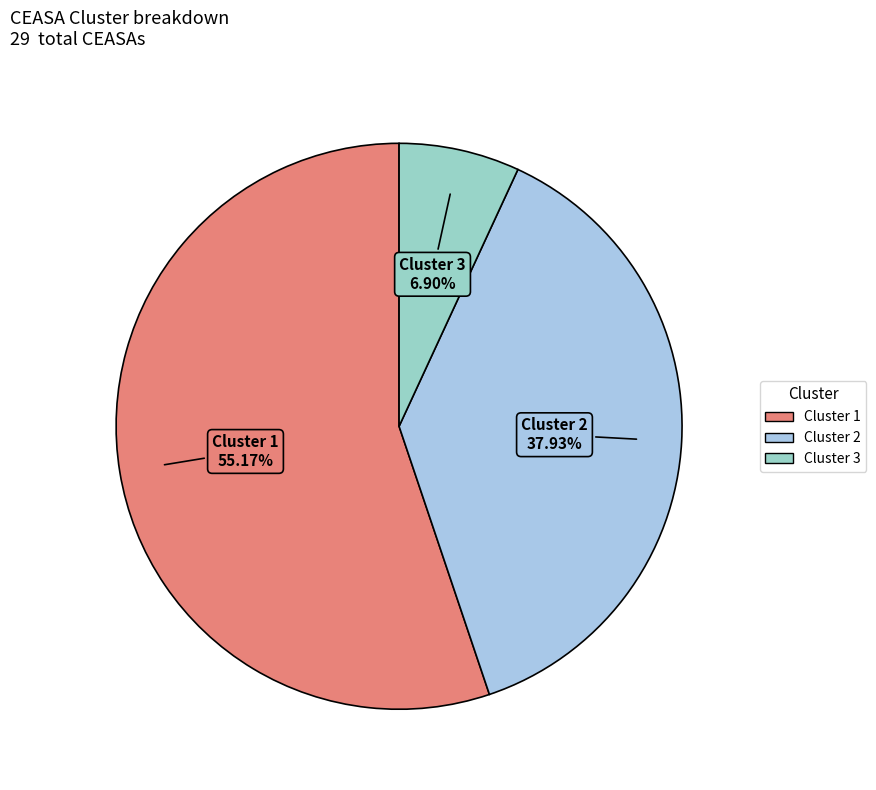

Between Cluster 2 and Cluster 3, which is larger?

Cluster 2